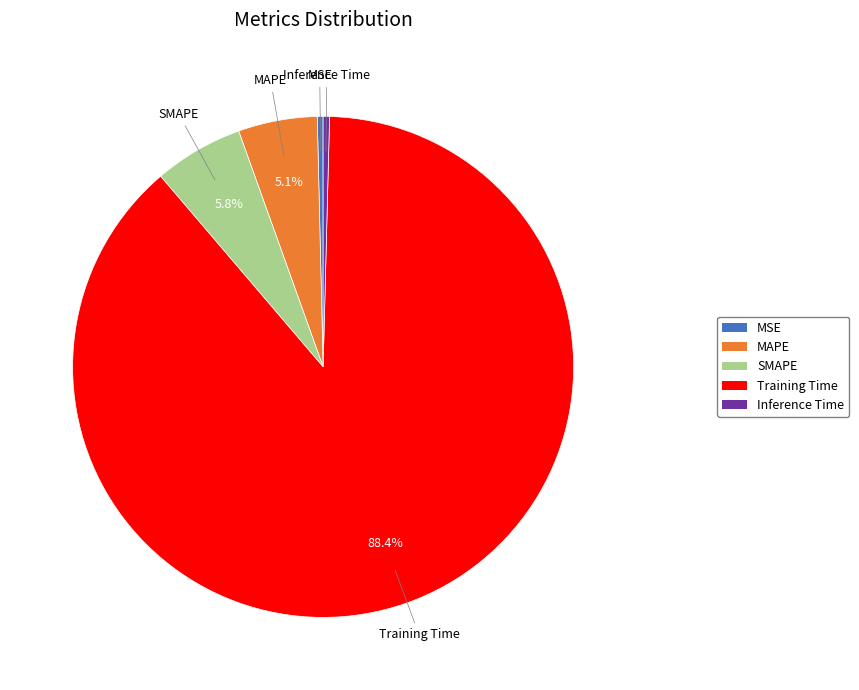

The Inference Time slice represents 0% of the pie. True or false?

True